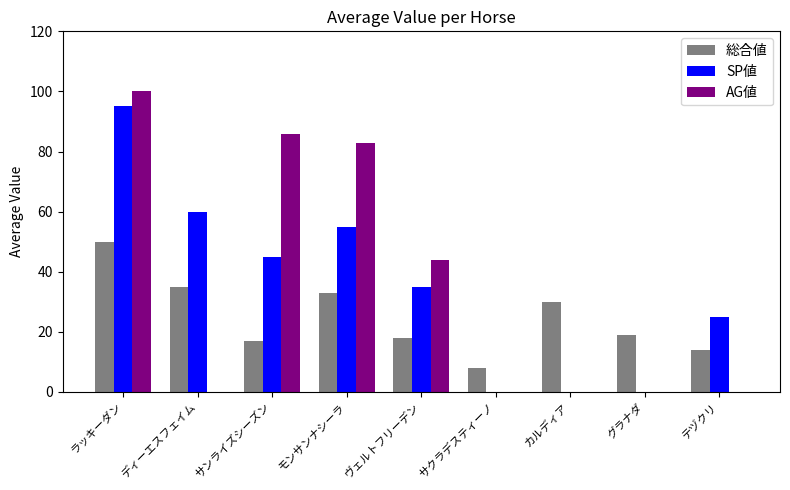

What is the total value across all series at ディーエスフェイム?

95